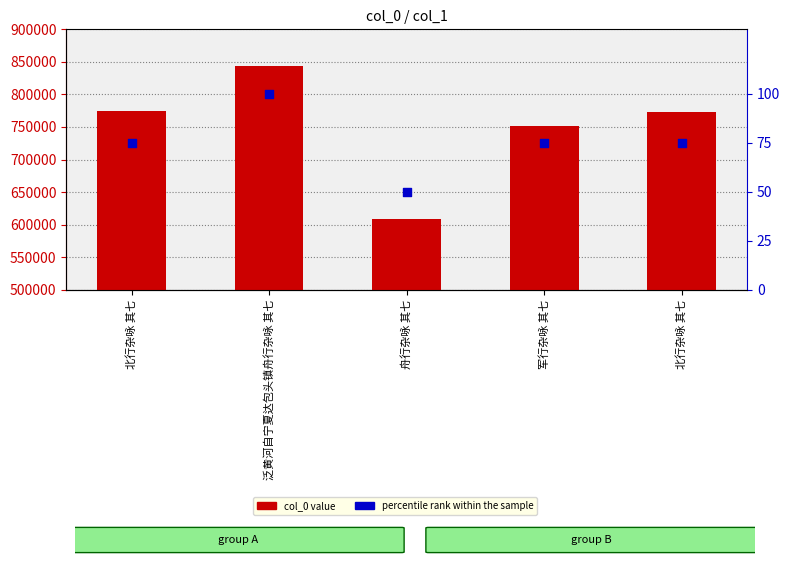

At how many categories does at least one series exceed 429083?

5